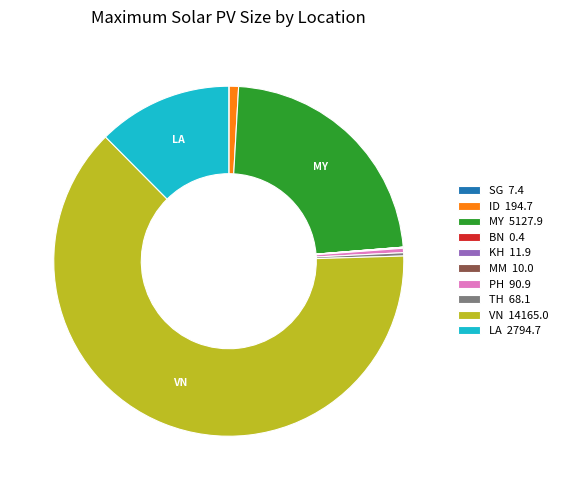

What is the majority slice?

VN